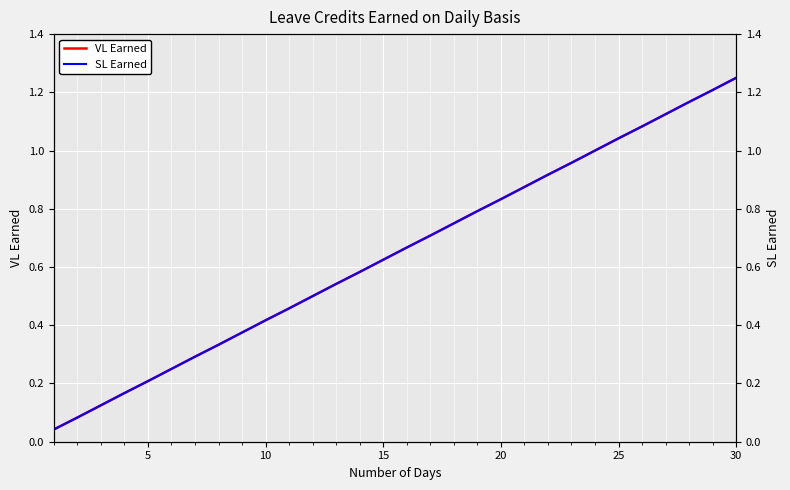

Is this an area chart (filled region under the line)?

No